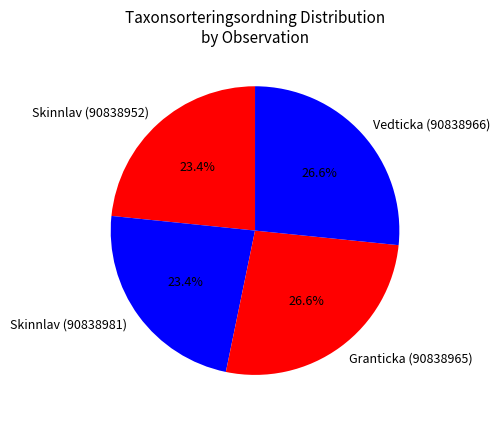

Is Skinnlav (90838952) the majority of the pie?

No